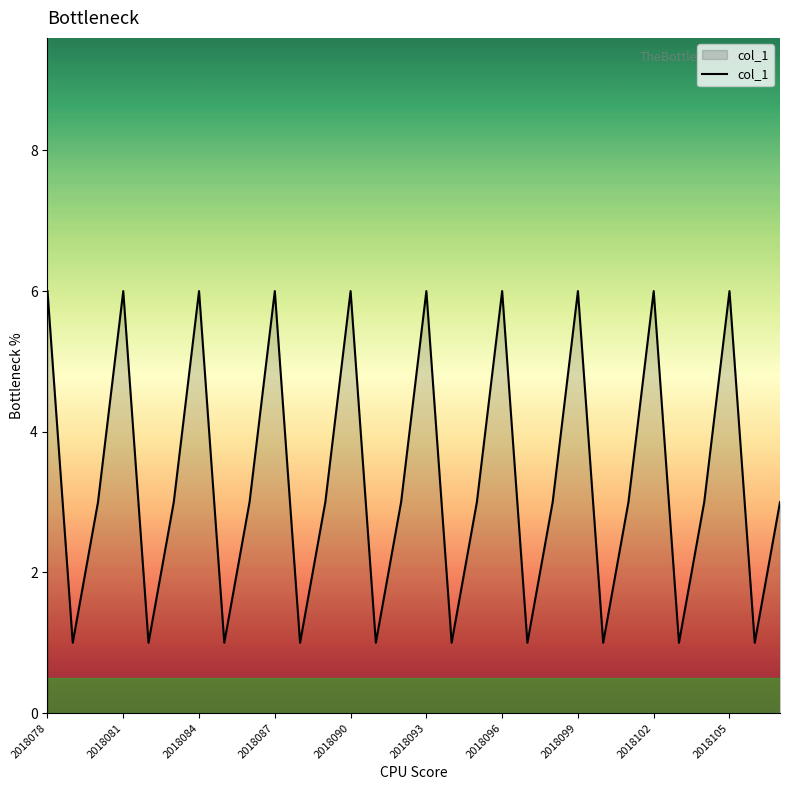

What is the maximum value shown in the chart?

6